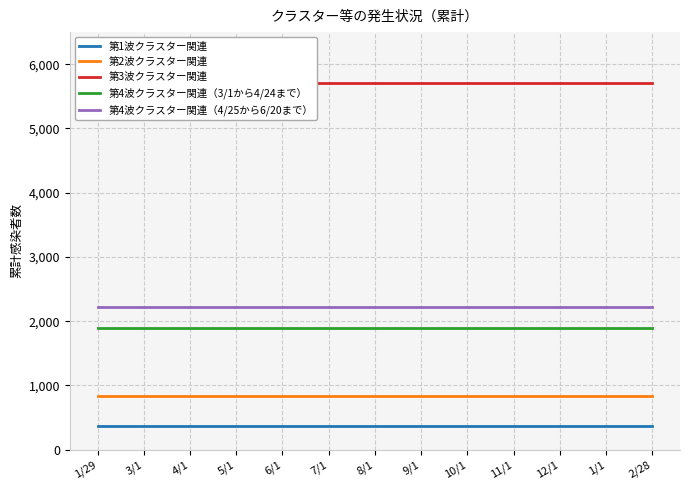

Reading left to right, extract all data points from this chart.

第1波クラスター関連: 363	363	363	363	363	363	363	363	363	363	363	363	363
第2波クラスター関連: 840	840	840	840	840	840	840	840	840	840	840	840	840
第3波クラスター関連: 5701	5701	5701	5701	5701	5701	5701	5701	5701	5701	5701	5701	5701
第4波クラスター関連（3/1から4/24まで）: 1898	1898	1898	1898	1898	1898	1898	1898	1898	1898	1898	1898	1898
第4波クラスター関連（4/25から6/20まで）: 2224	2224	2224	2224	2224	2224	2224	2224	2224	2224	2224	2224	2224